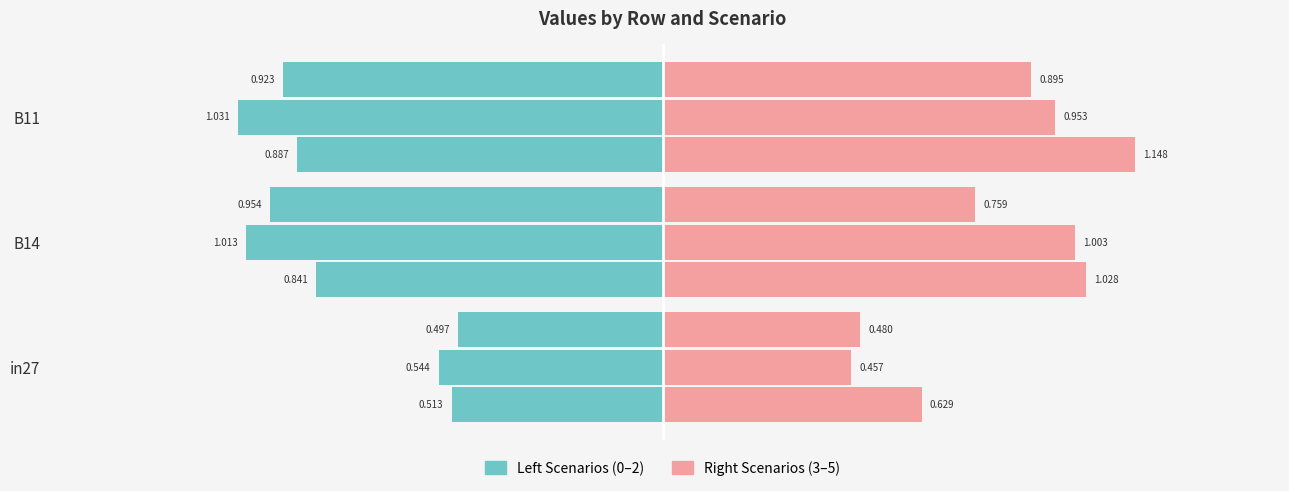

At which label is job584_scenario0_1169 closest to 0?

in27